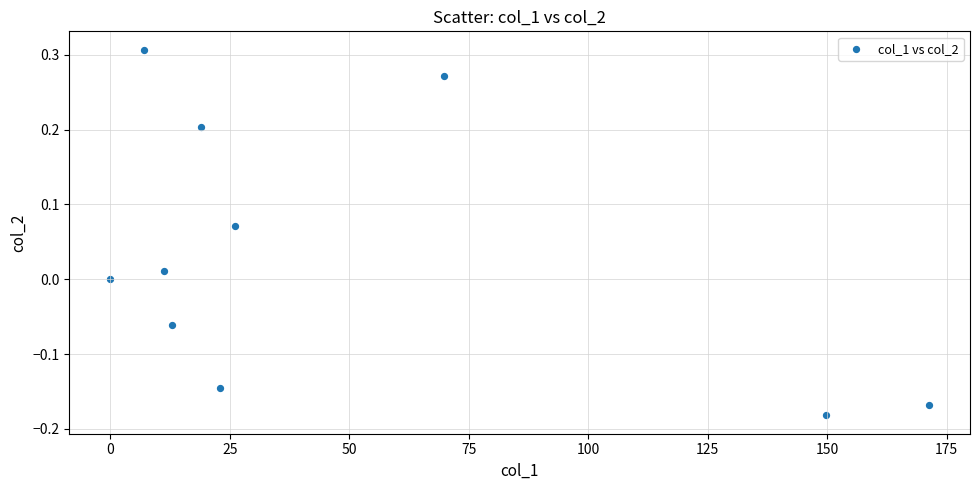

What is the range of Y values (max minus min)?

0.5